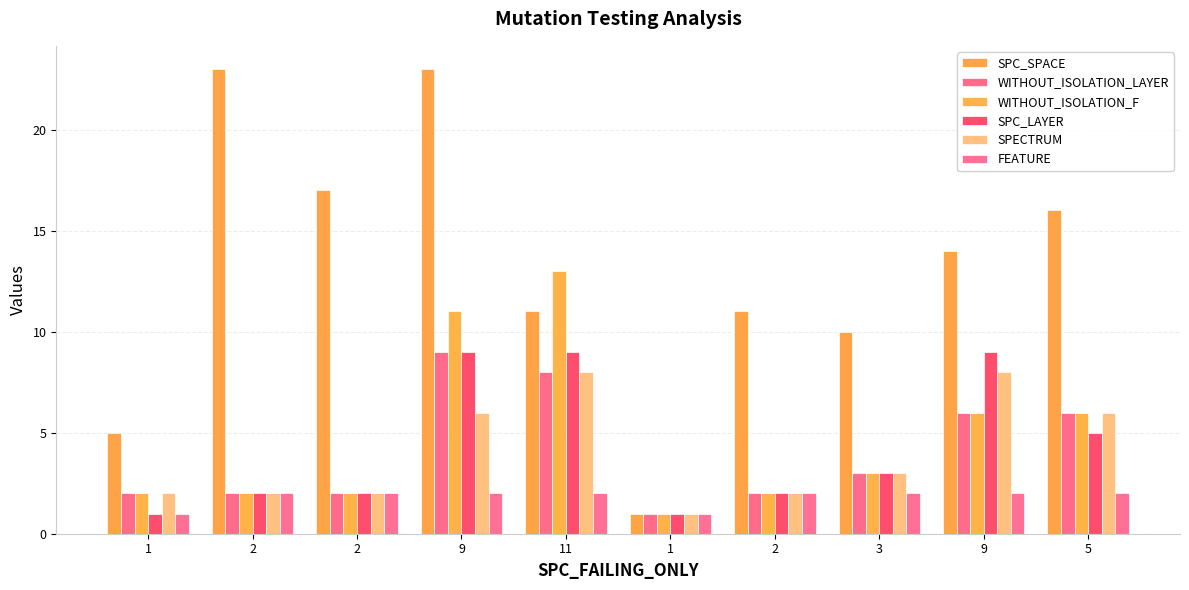

What is the difference between the second highest and second lowest values in the FEATURE series?

1